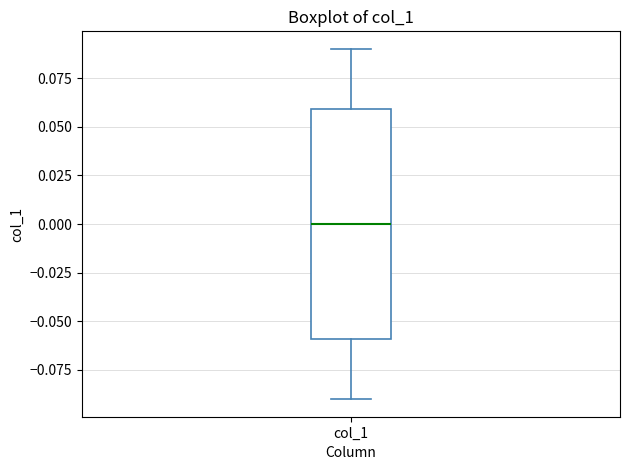

Read this box plot against the y-axis: the position of the median line, the range covered by the box, and the ends of both whiskers. The values are not printed on the chart, so give them approximately, as read against the axis.

median 0.00, box -0.06 to 0.06, whiskers -0.09 to 0.09